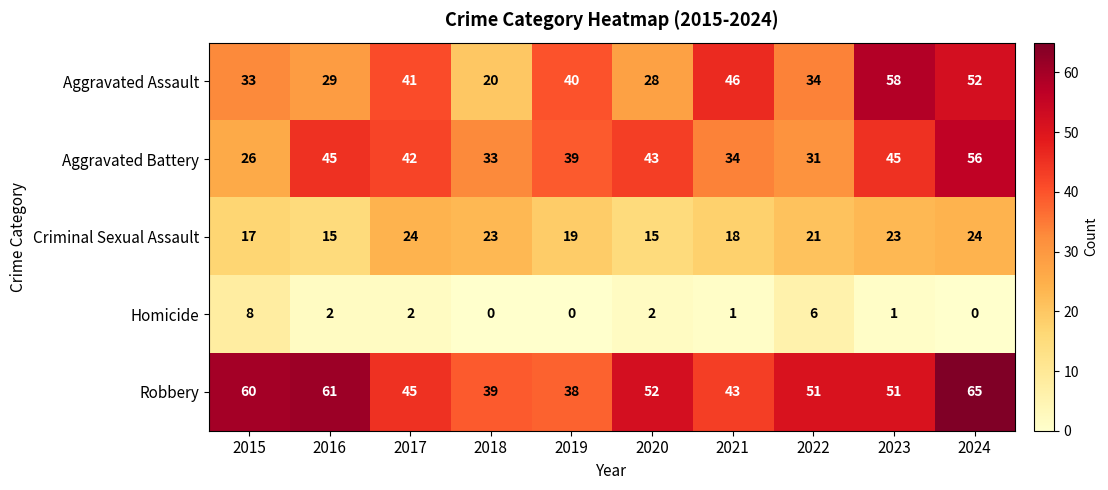

At 2015, list the series in order from smallest to largest.

Homicide, Criminal Sexual Assault, Aggravated Battery, Aggravated Assault, Robbery